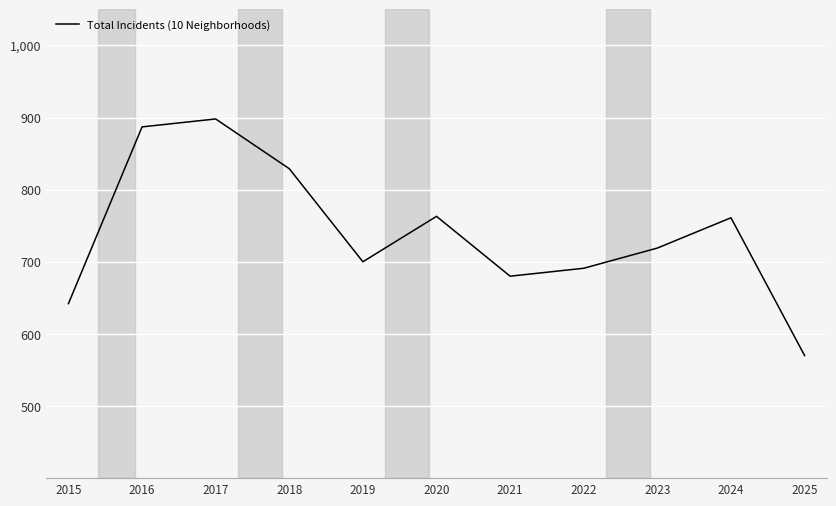

Approximately how many times larger is the value at 2017 compared to 2019?

1.3